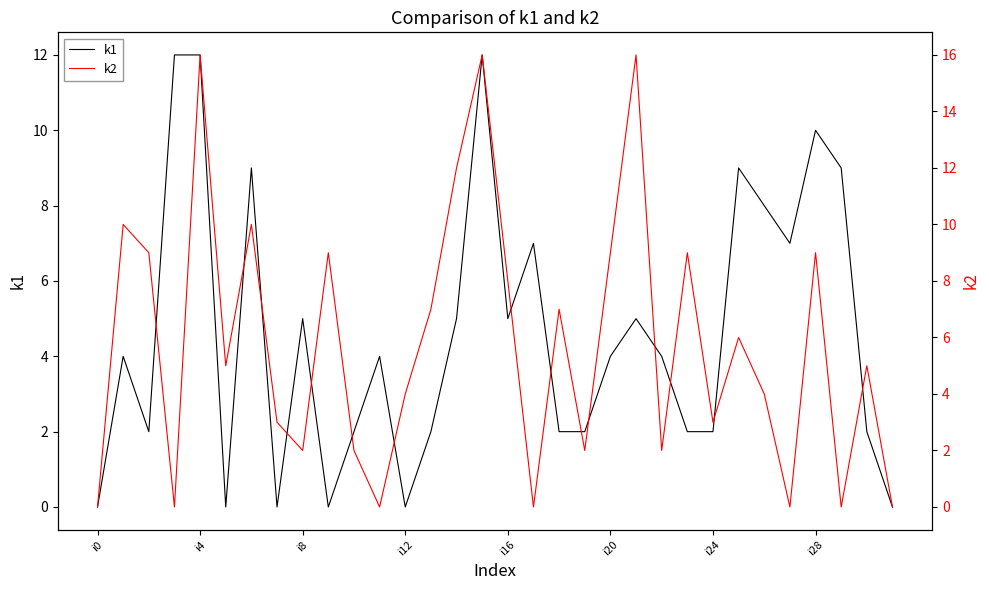

Rank the series at 17 from highest to lowest value.

k1, k2